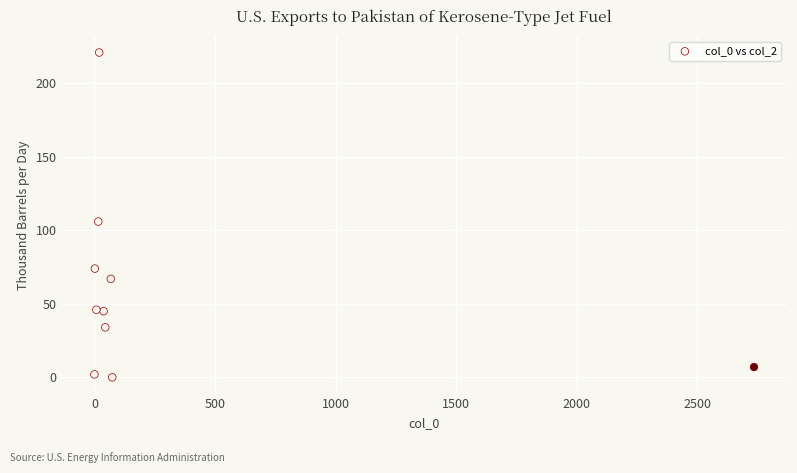

What Y value in the scatter plot is closest to 110?

106